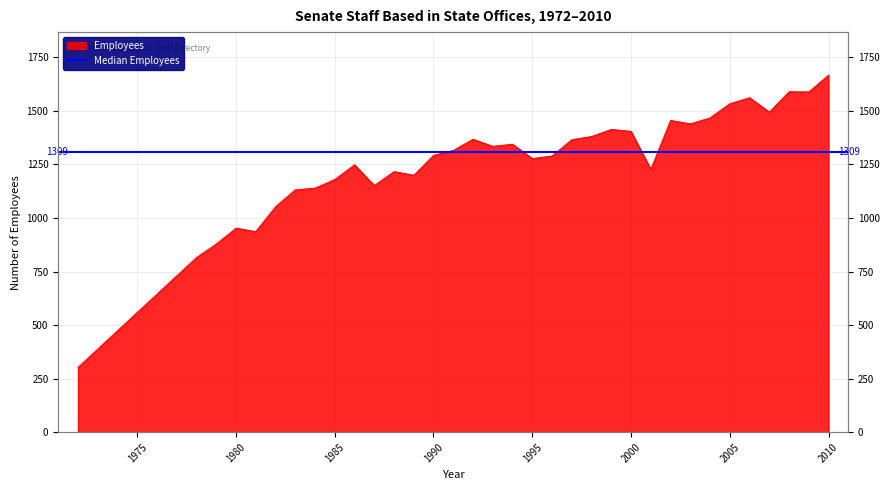

The value at 2009 is 731. True or false?

False